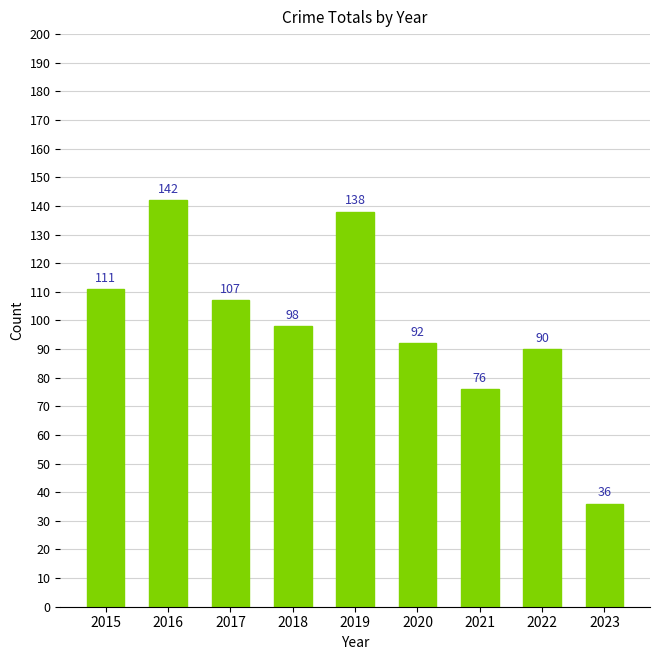

Rank the categories by value from highest to lowest.

2016, 2019, 2015, 2017, 2018, 2020, 2022, 2021, 2023